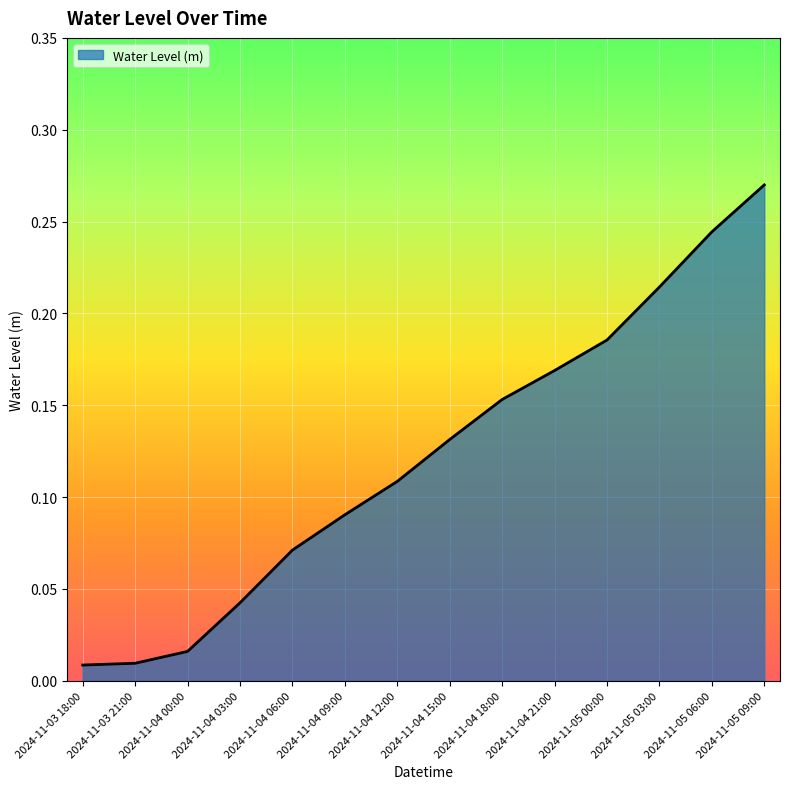

What is the sum of all values?

1.7